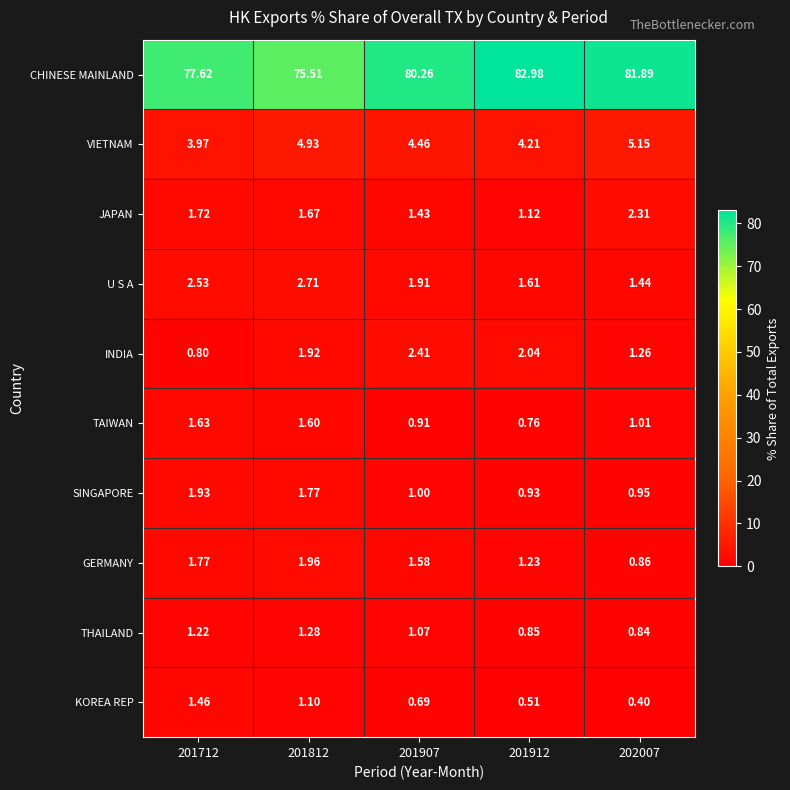

Is the value of TAIWAN at 201907 greater than the value of THAILAND at 201912?

Yes